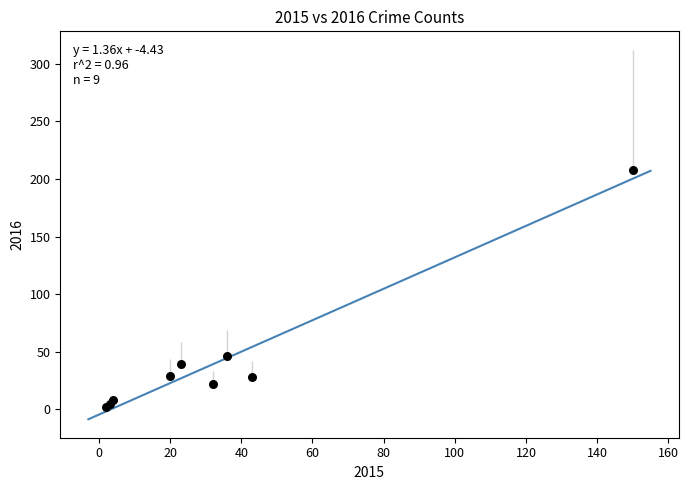

What Y value in the scatter plot is closest to 105?

46